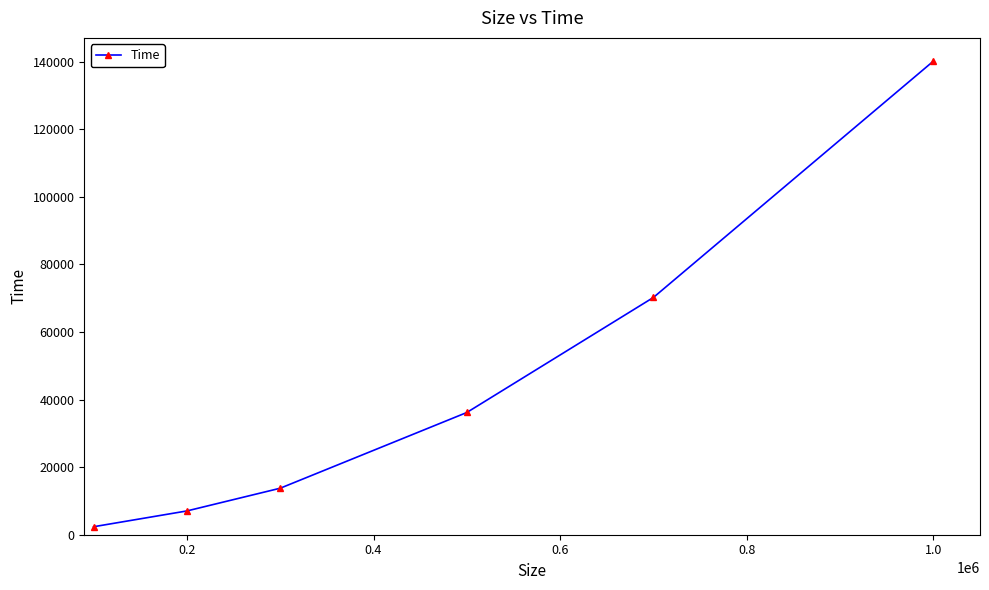

What is the value of the 5th point from the left?

70206